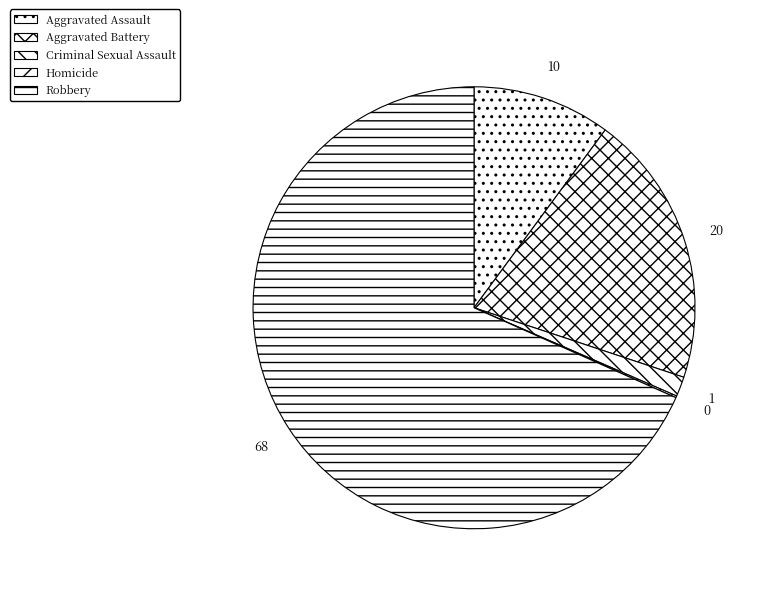

To the nearest percent, what is the average slice percentage?

20%